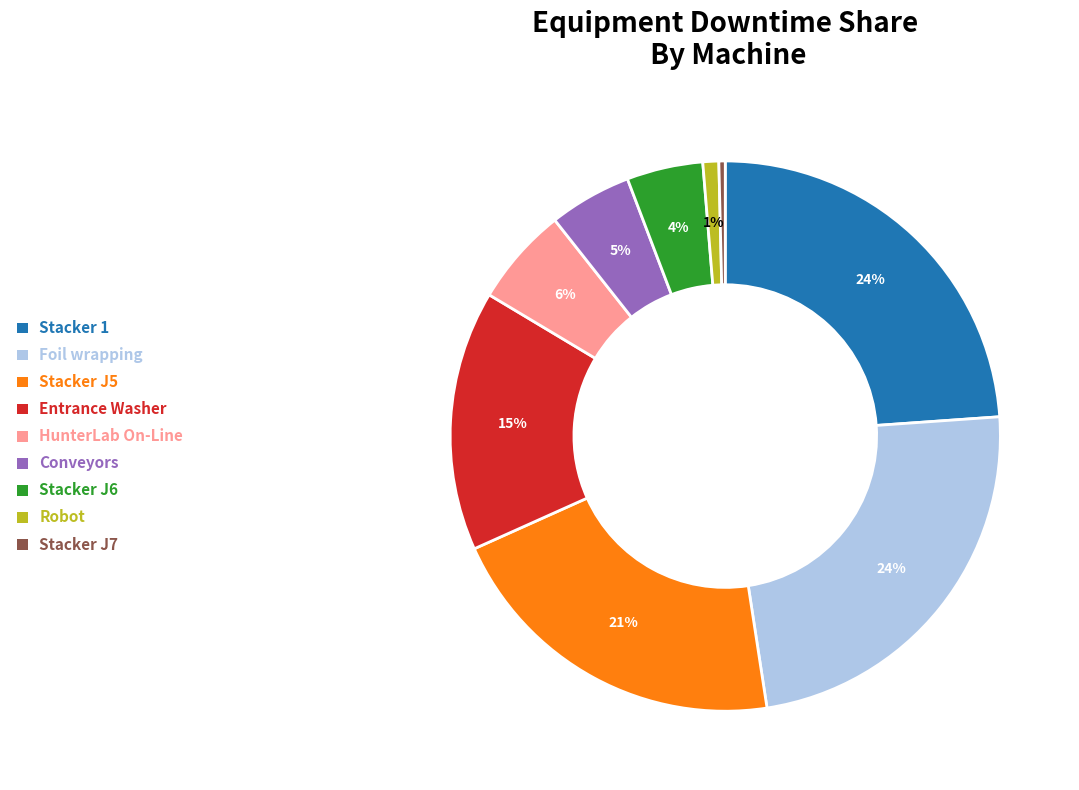

How many segments does this pie chart have?

9